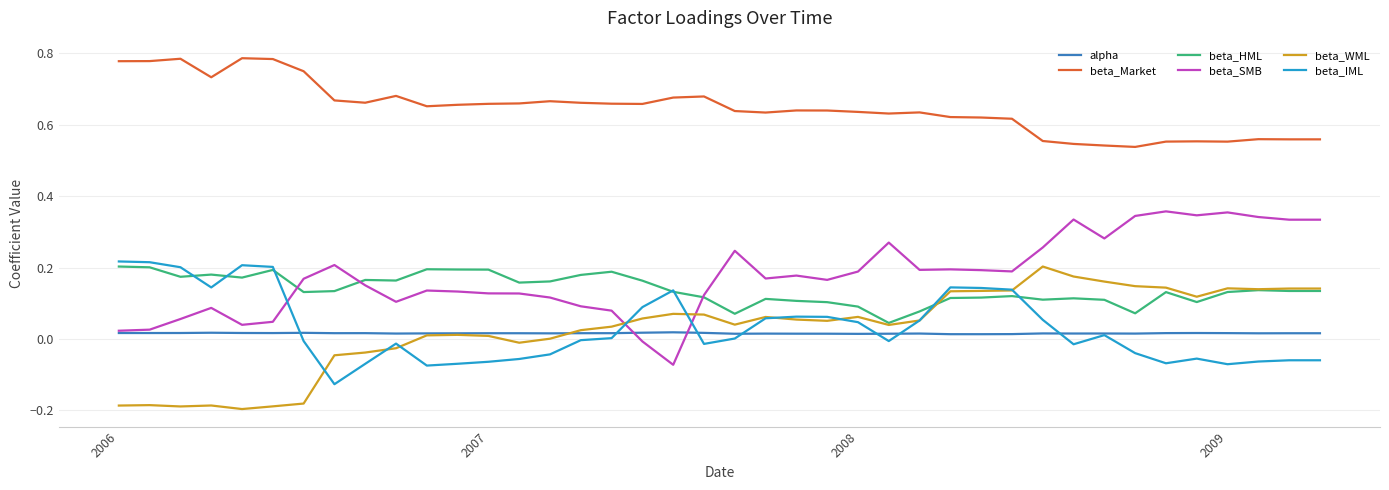

Does the chart display data point markers on the line(s)?

No